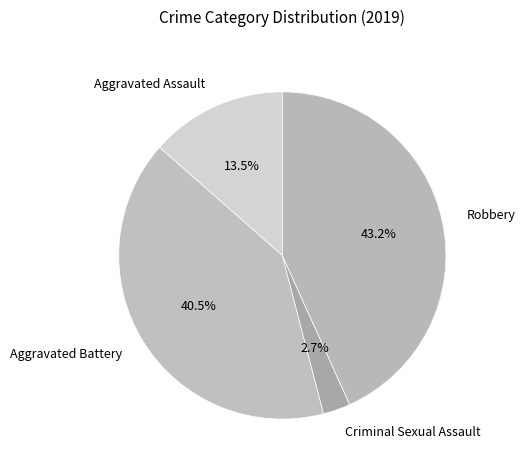

Between Aggravated Battery and Aggravated Assault, which is larger?

Aggravated Battery